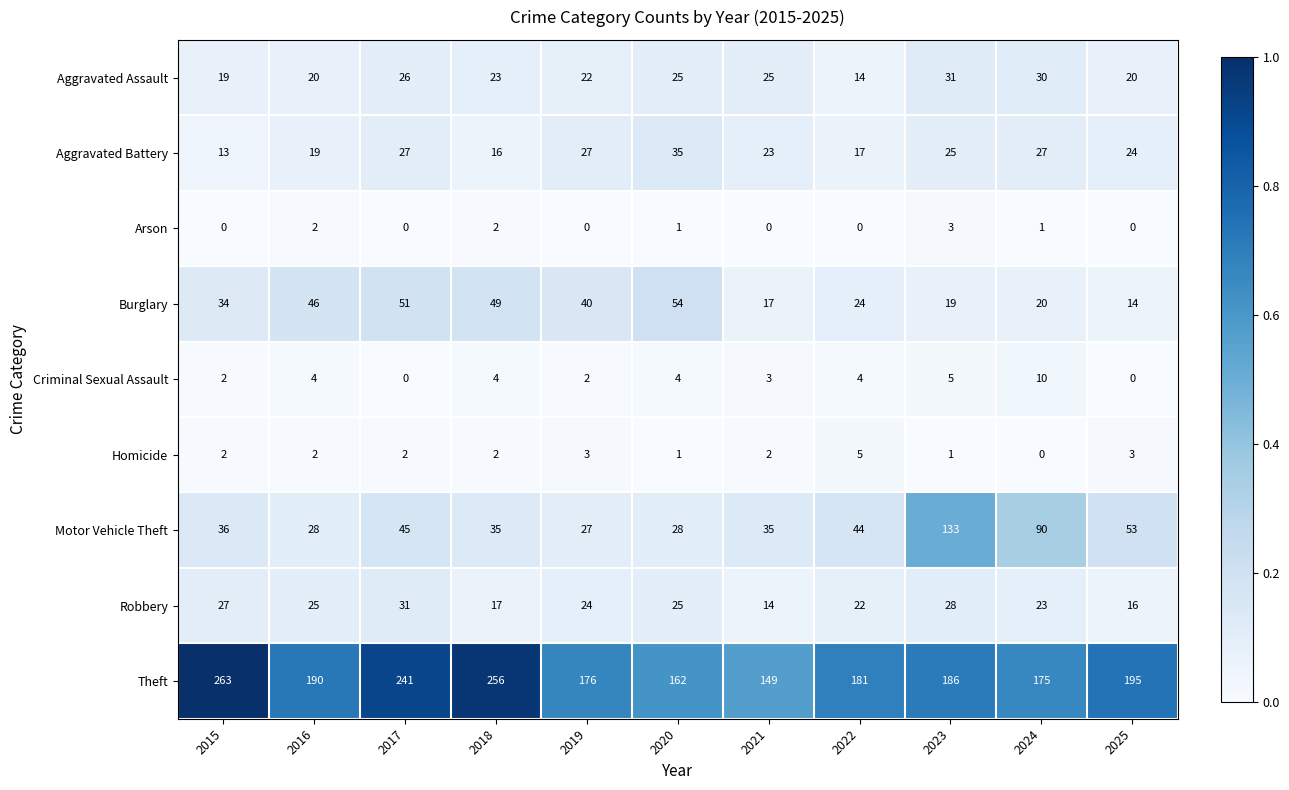

What is the difference between the maximum and minimum values in the Criminal Sexual Assault series?

10